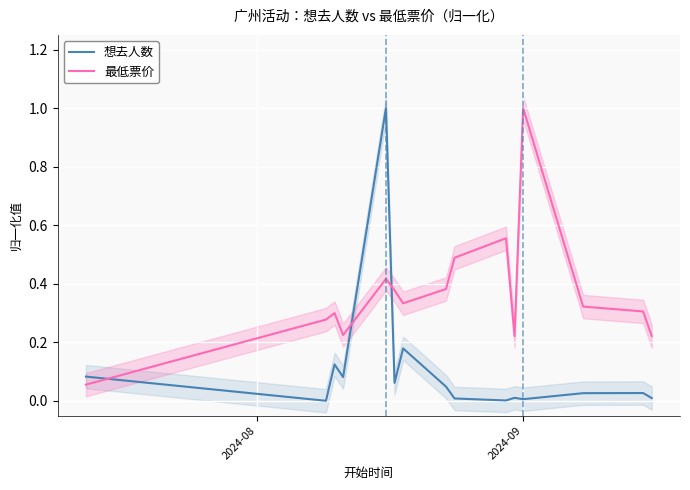

True or false: 想去人数 and 最低票价 intersect in this chart.

True